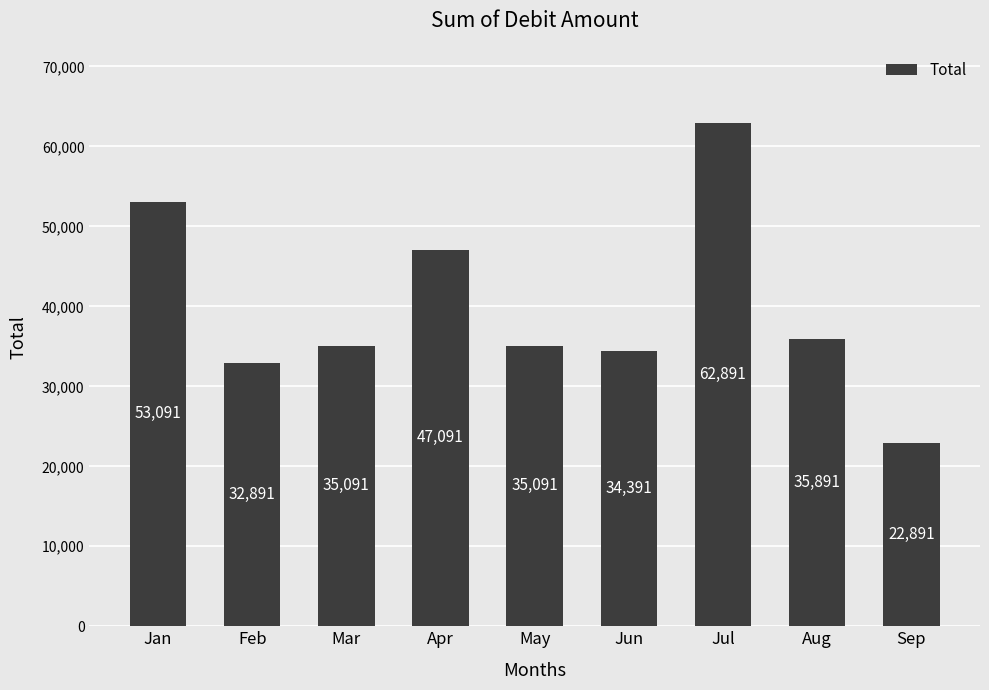

Between May and Sep, which is larger?

May